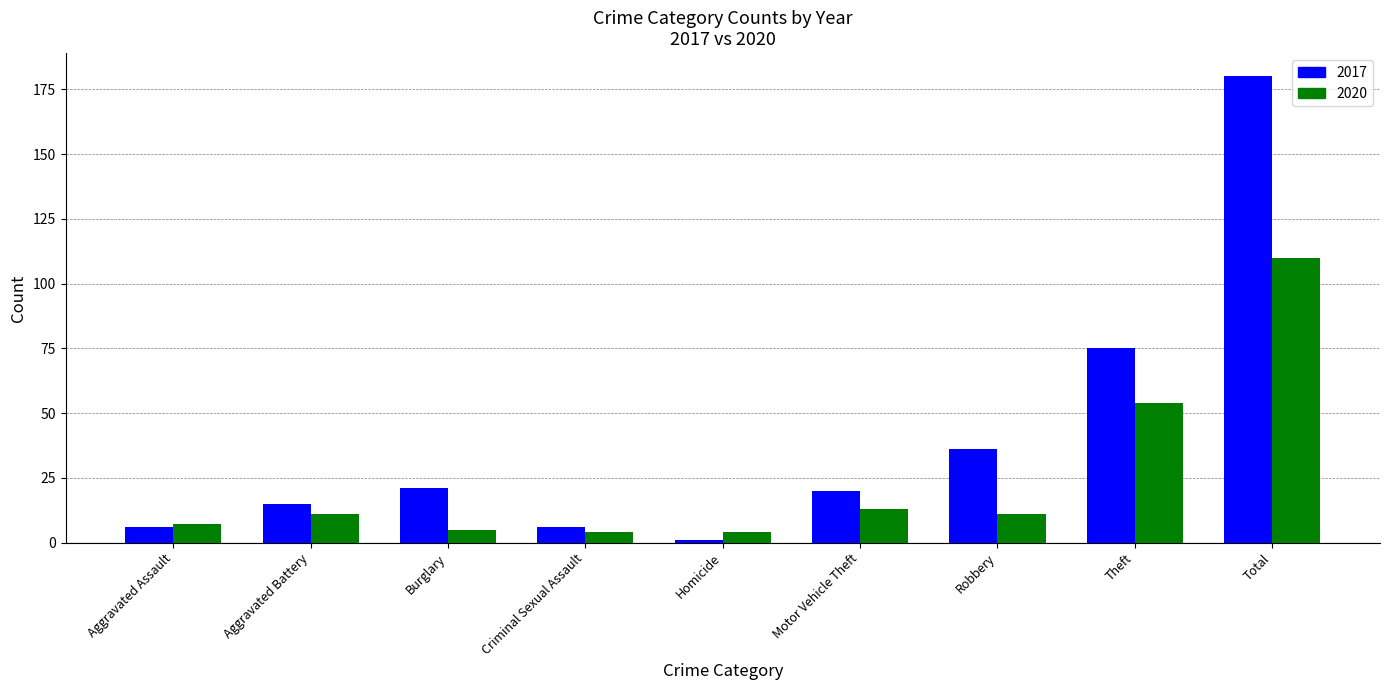

Where is 2017 nearest to the value 90?

Theft